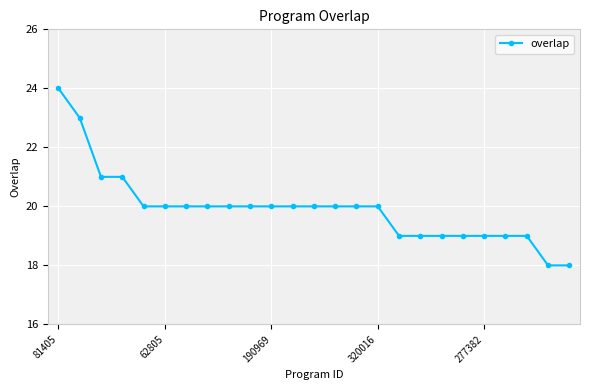

What is the greatest value displayed?

24